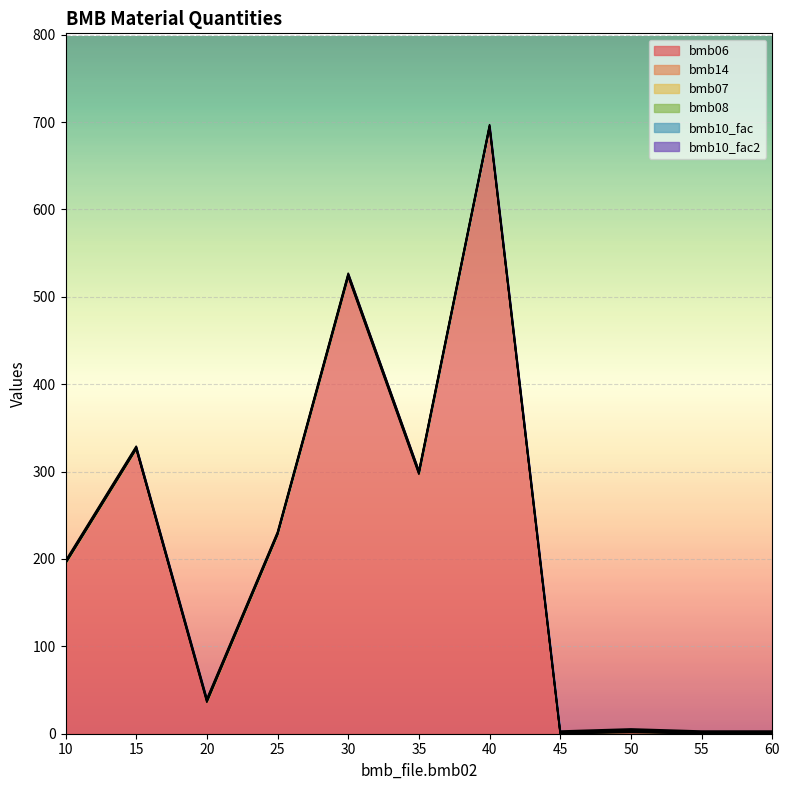

True or false: bmb14 and bmb08 intersect in this chart.

False